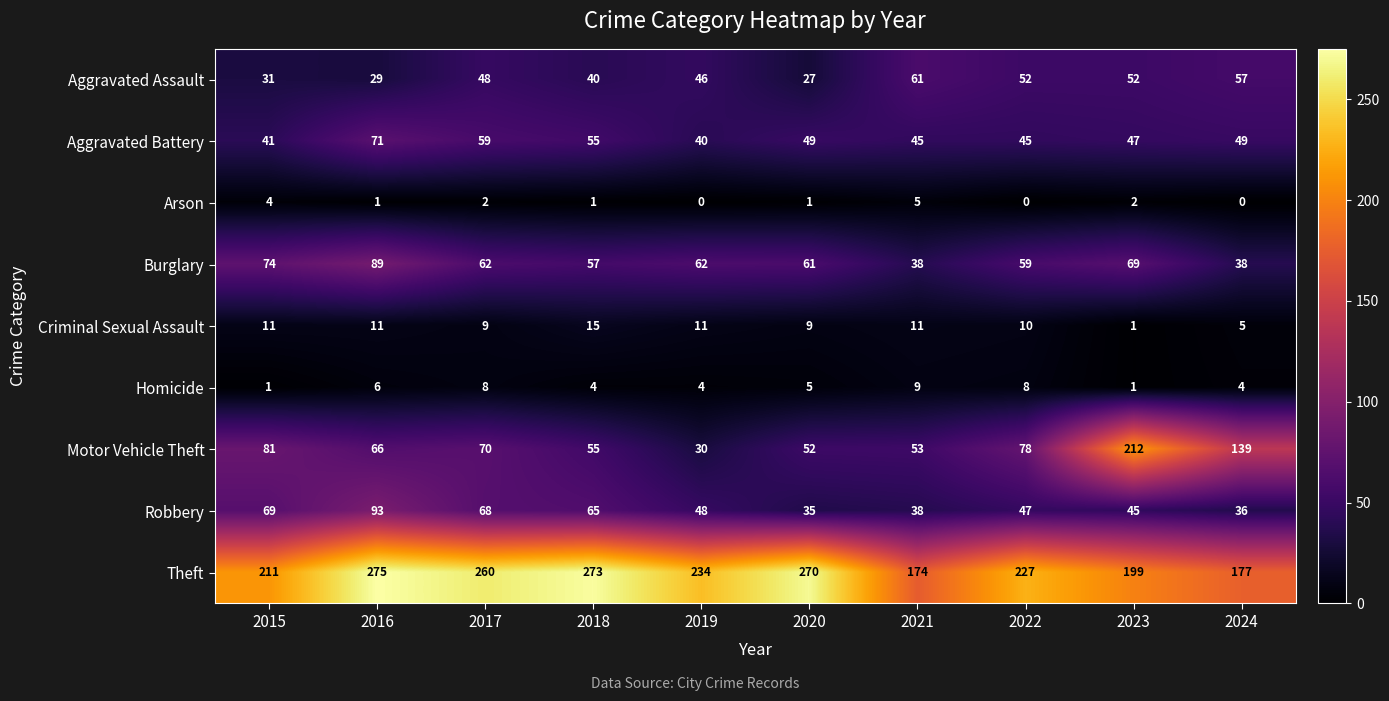

The Aggravated Assault series shows 52 at 2022. True or false?

True